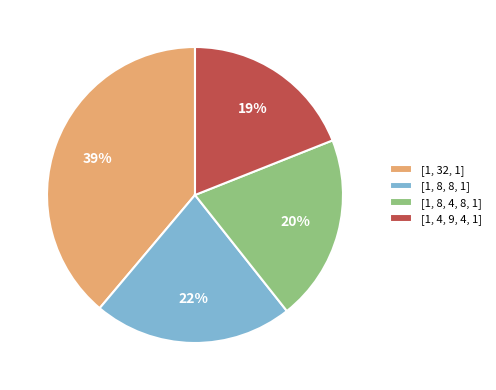

What is the smallest slice in the pie chart?

[1, 4, 9, 4, 1]